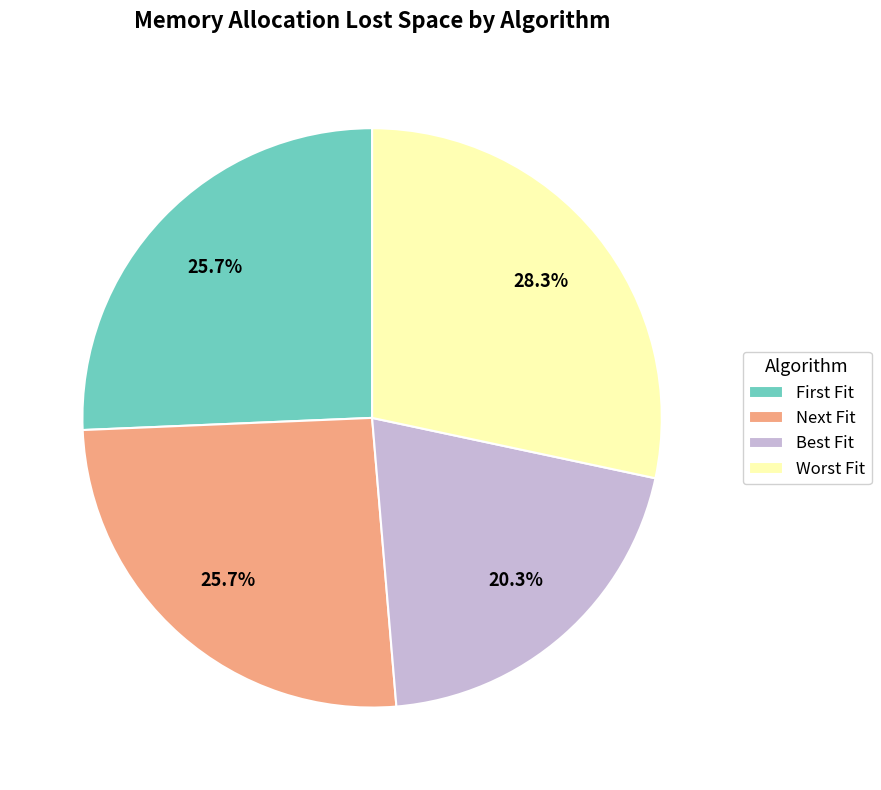

The Best Fit slice represents 20% of the pie. True or false?

True